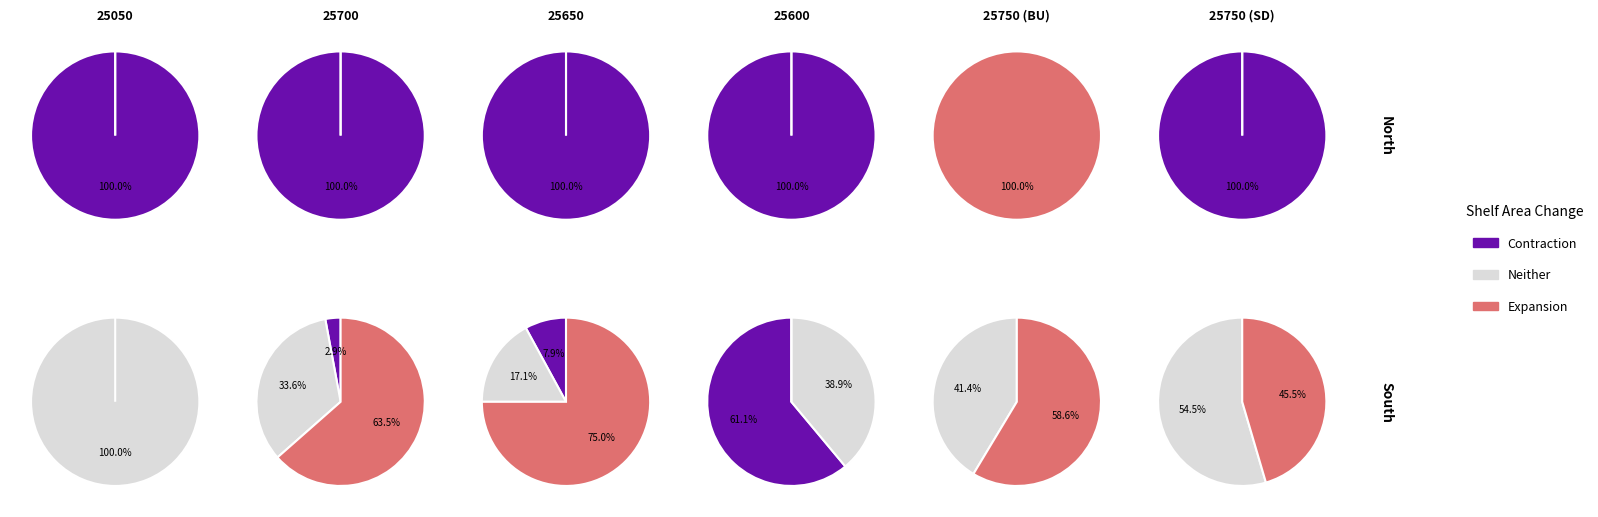

Which slice is the largest?

25050